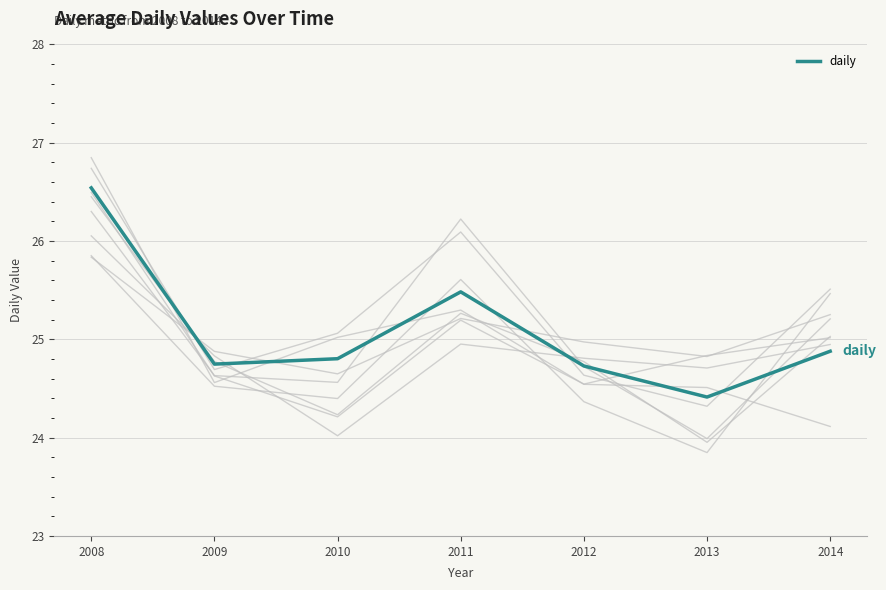

Reading left to right, extract all data points from this chart.

2008=26.5	2009=24.7	2010=24.8	2011=25.5	2012=24.7	2013=24.4	2014=24.9